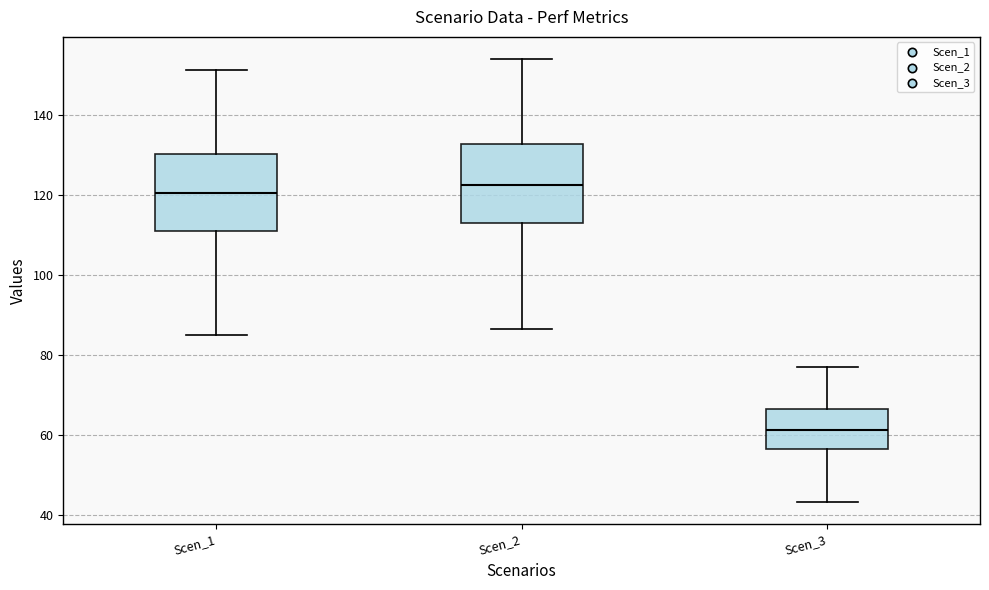

Where is the upper edge of the box for Scen_2 on the y-axis? The values are not printed on the chart, so give them approximately, as read against the axis.

132